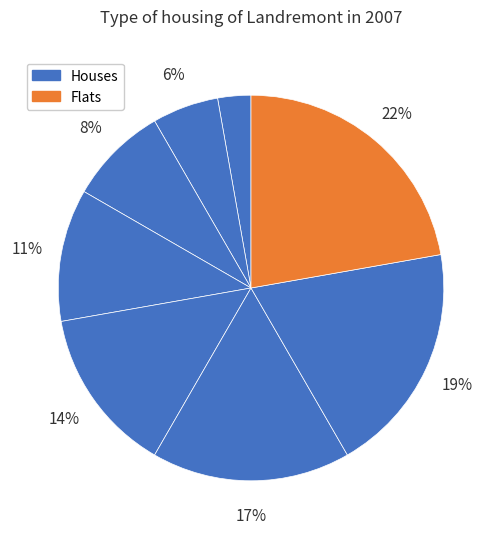

To the nearest percent, what is the average slice percentage?

12%